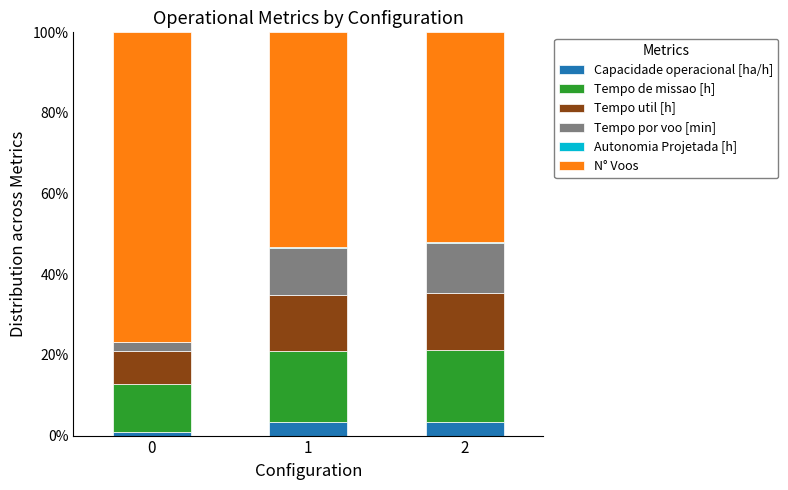

Count the number of categories in the chart.

3